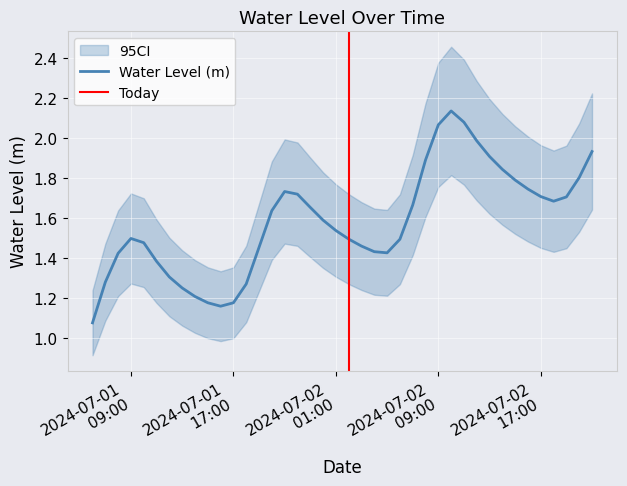

Count the number of categories in the chart.

40